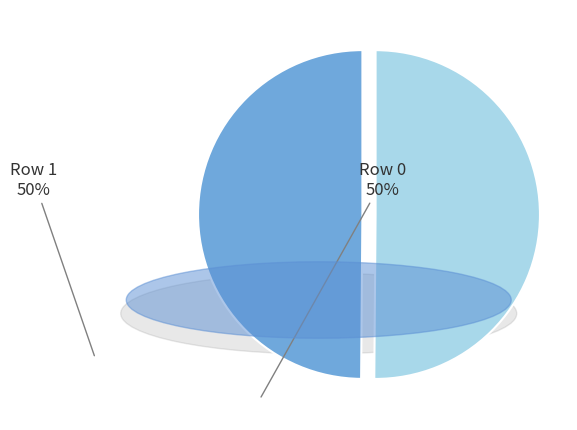

Is it true that Row 0 is 50% of the pie?

True